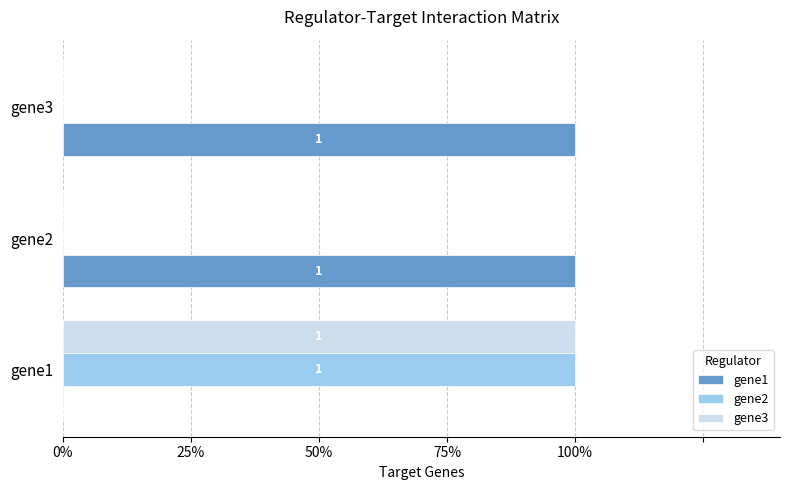

What are all the series names shown in the legend?

gene1, gene2, gene3